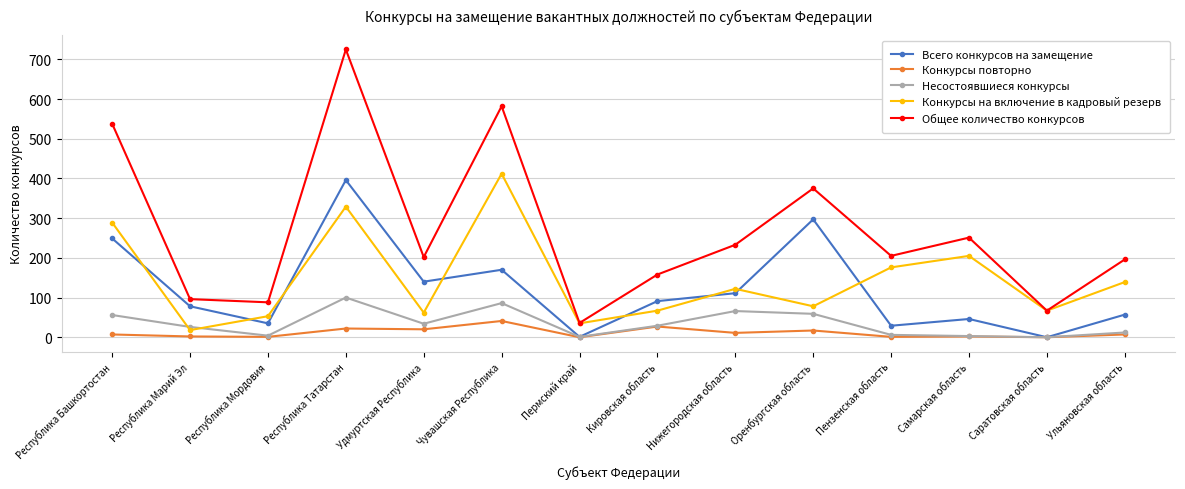

True or false: Общее количество конкурсов and Несостоявшиеся конкурсы cross at least once.

False